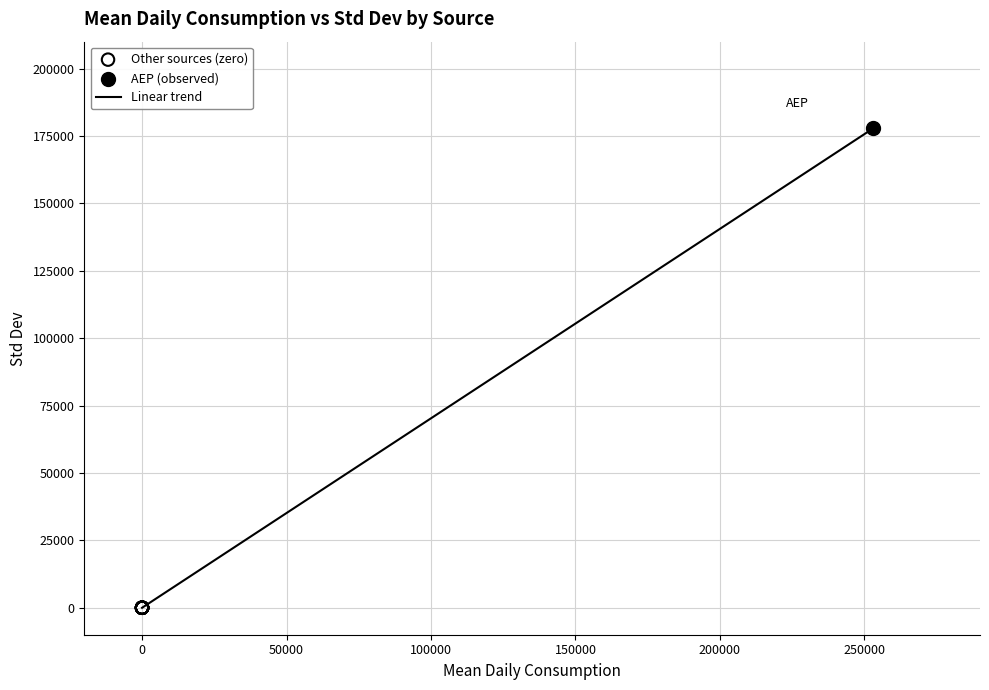

What is the difference between the maximum and minimum values?

177807.5